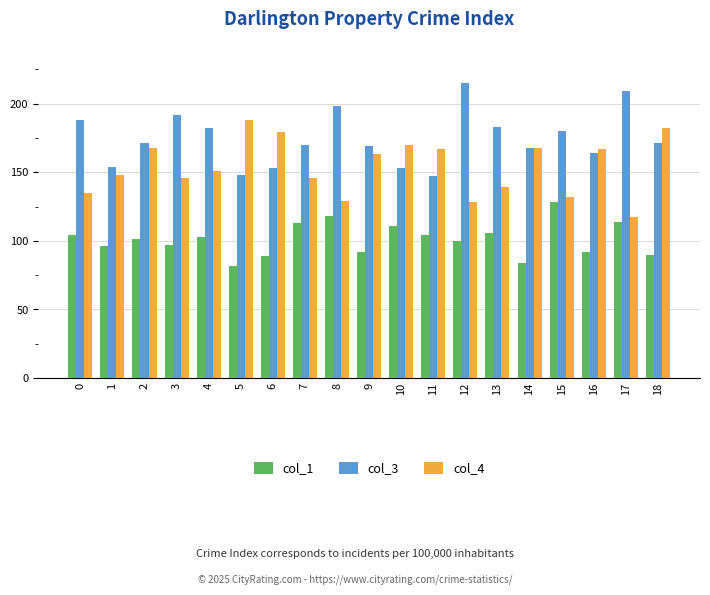

At which category does the chart reach its peak across all series?

12